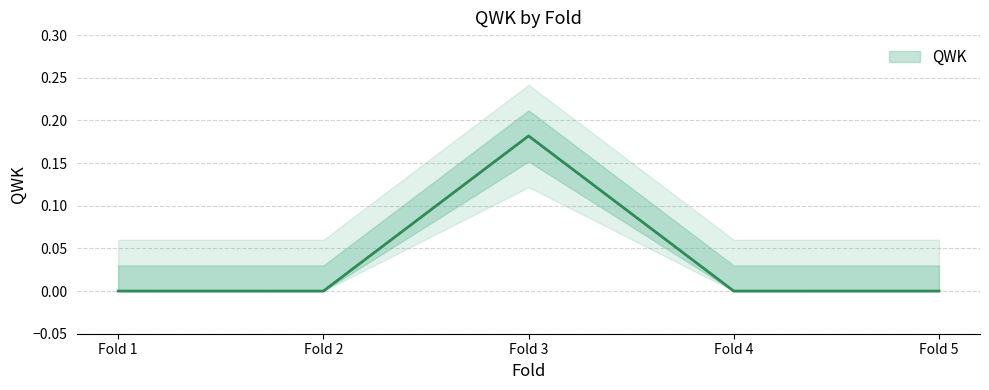

What is the change in value from 1 to 3?

+0.2